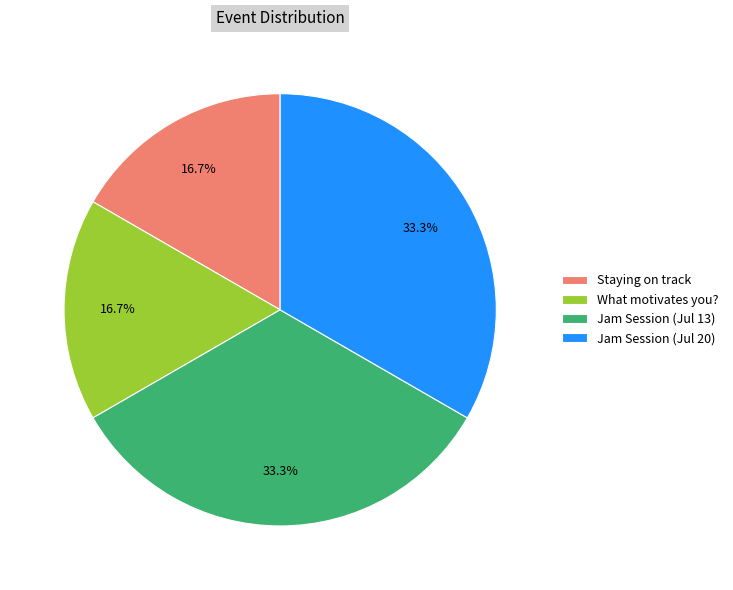

How many slices are in this pie chart?

4